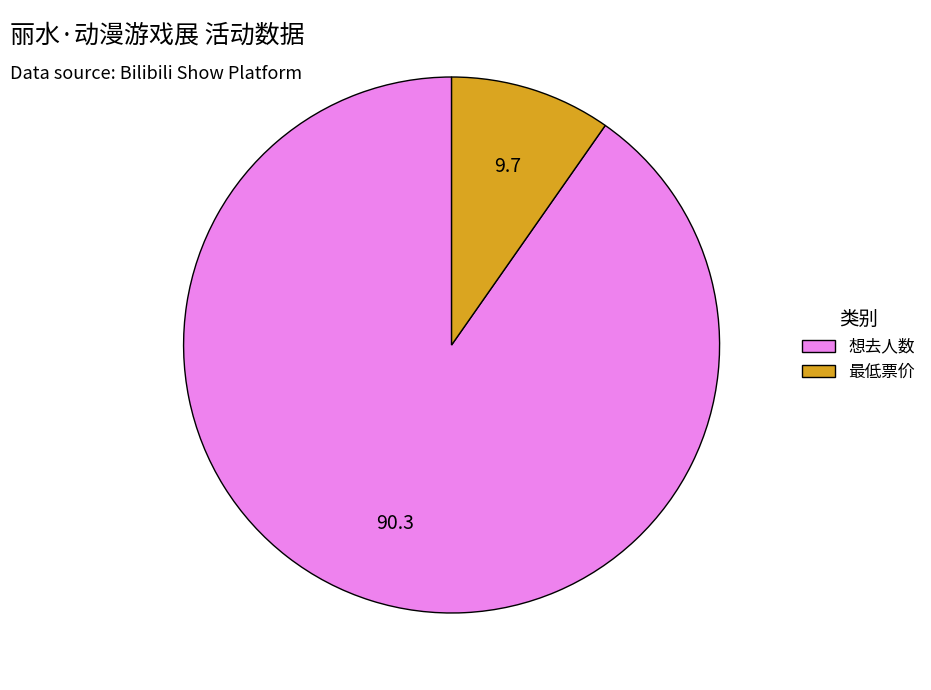

Does 最低票价 account for over 50% of the chart?

No